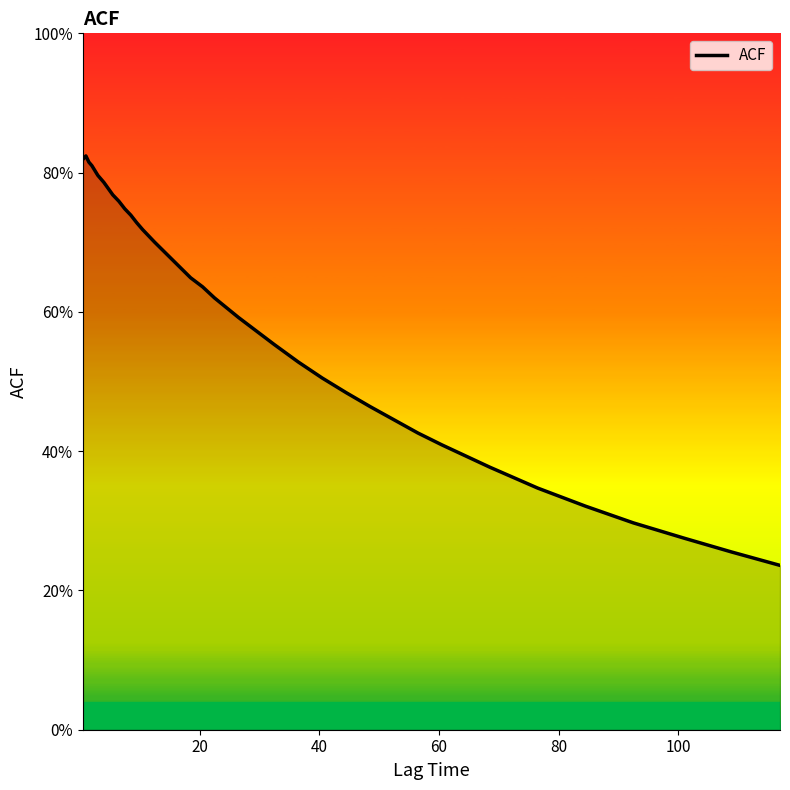

Is this an area chart (filled region under the line)?

Yes